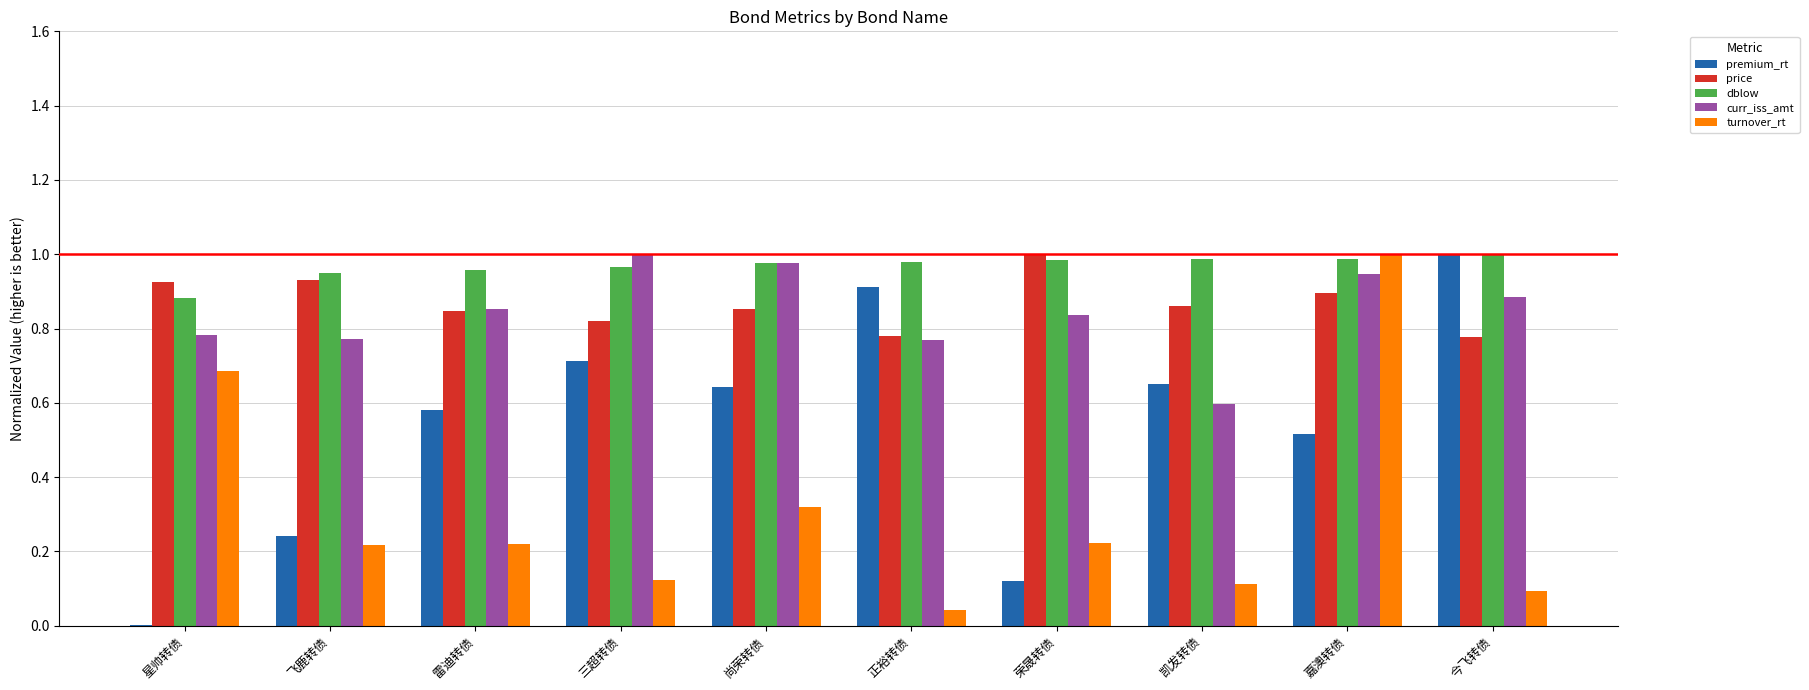

The dblow series shows 1.0 at 凯发转债. True or false?

True